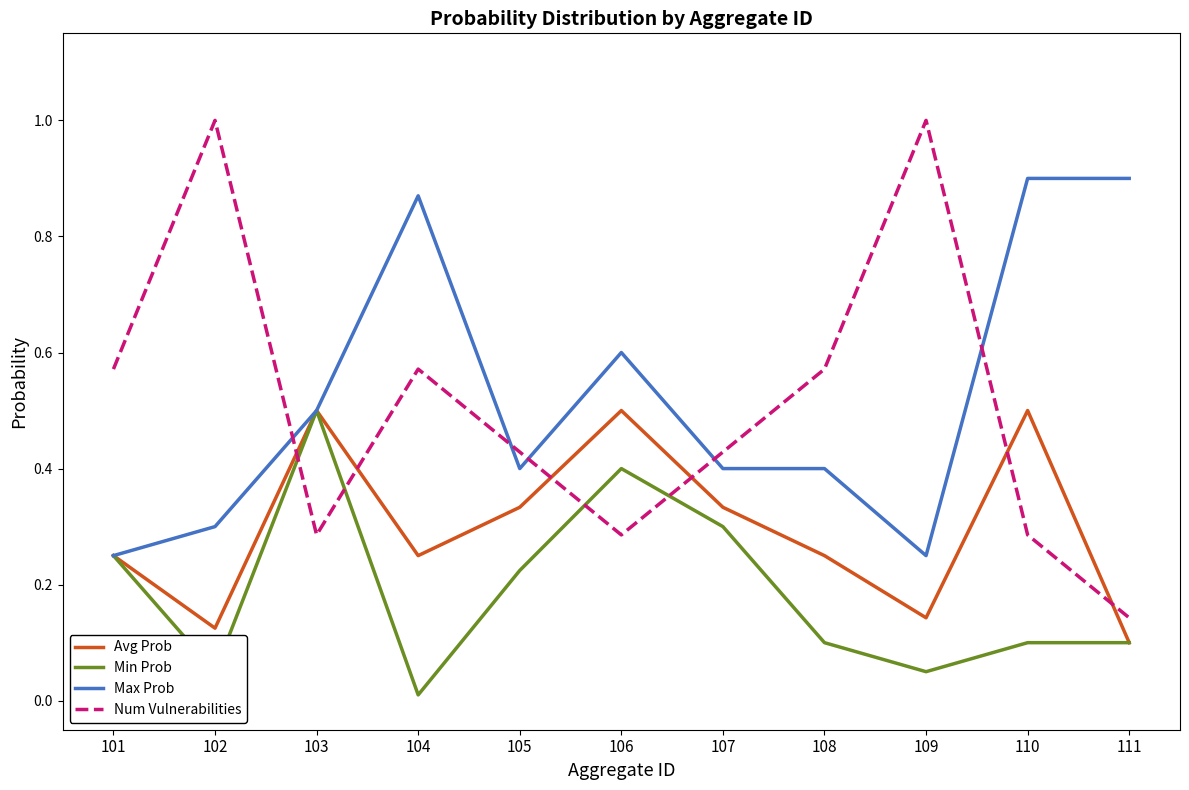

Which category has the lowest value across all series?

104